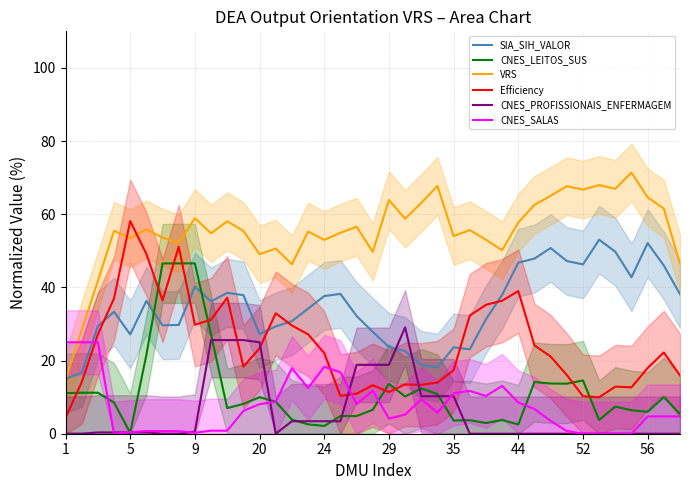

How many lines are shown in the chart?

6